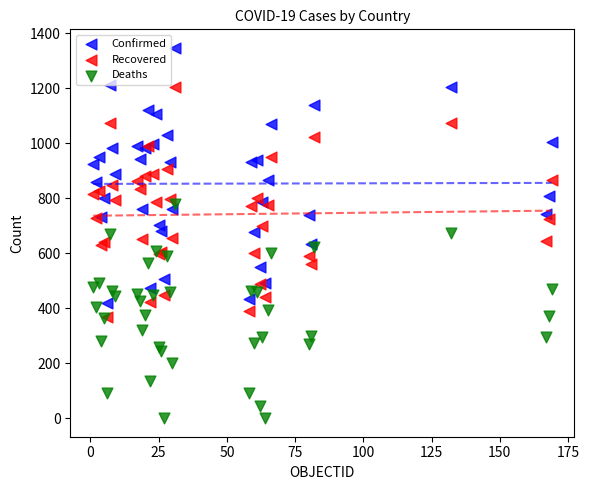

Which series has the widest spread of Y values?

Confirmed